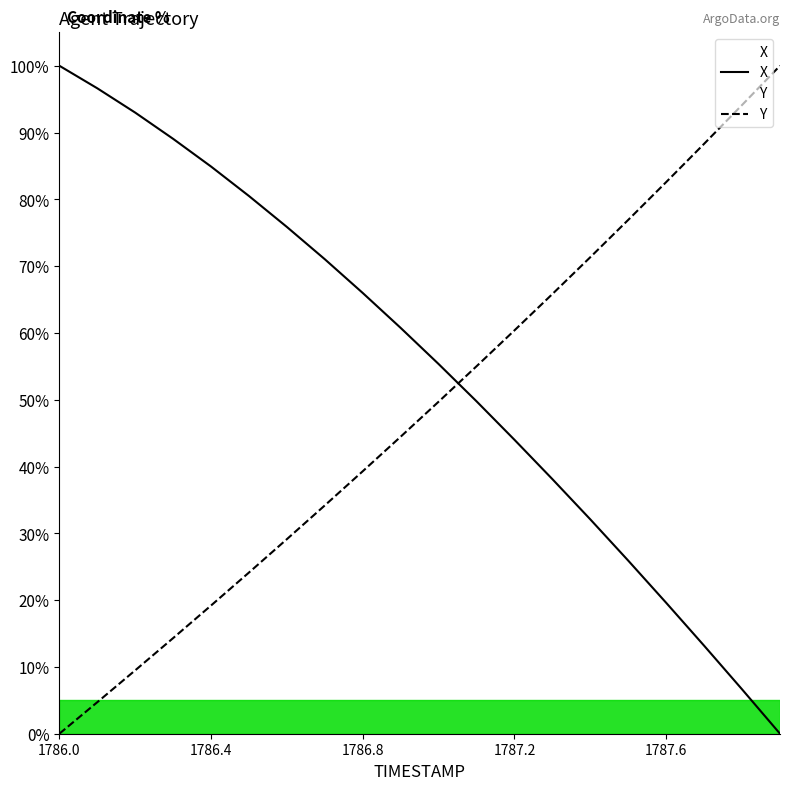

Count the number of data series in this chart.

2